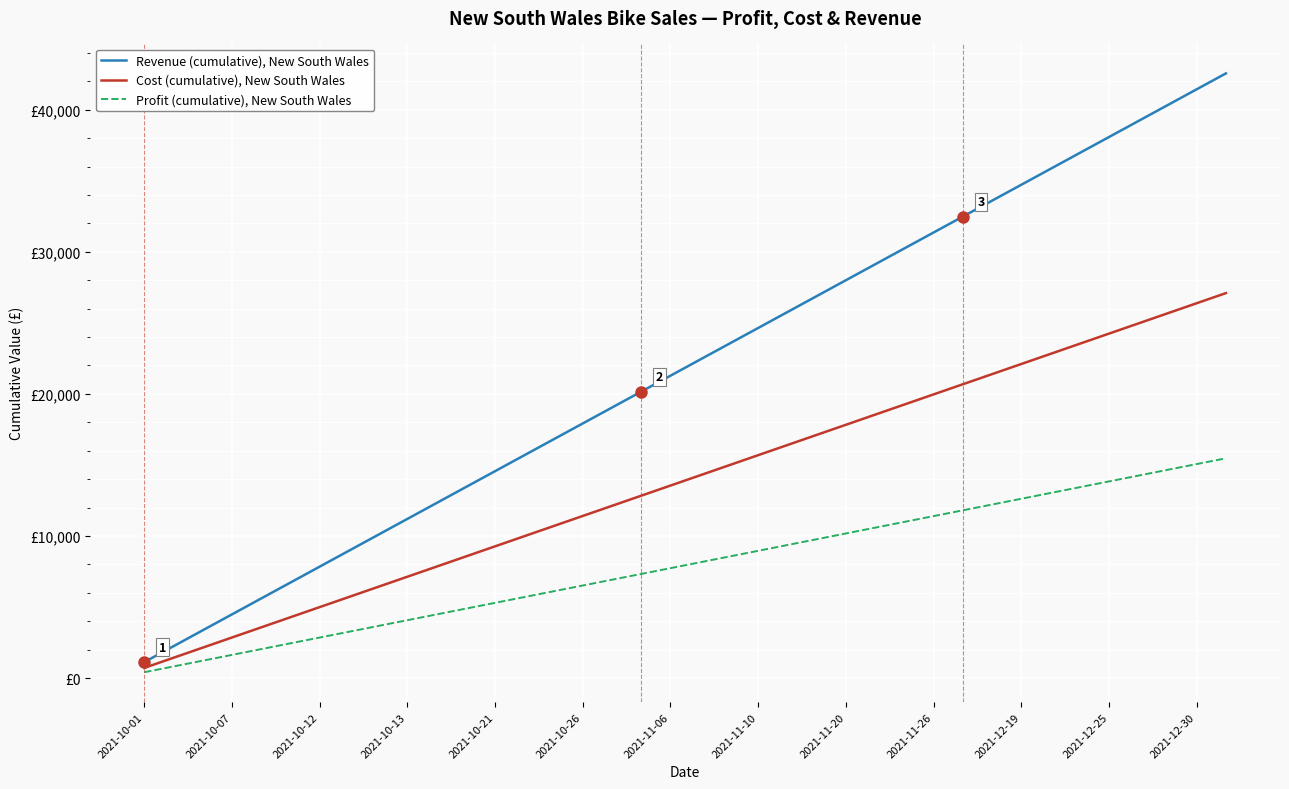

Rank the series by their maximum value, from lowest to highest.

Profit (cumulative), New South Wales, Cost (cumulative), New South Wales, Revenue (cumulative), New South Wales